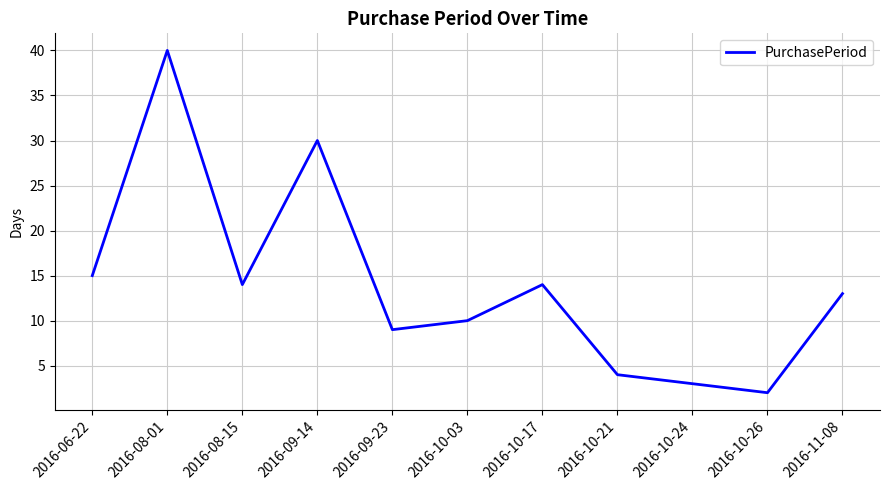

Where is the first local maximum?

2016-08-01